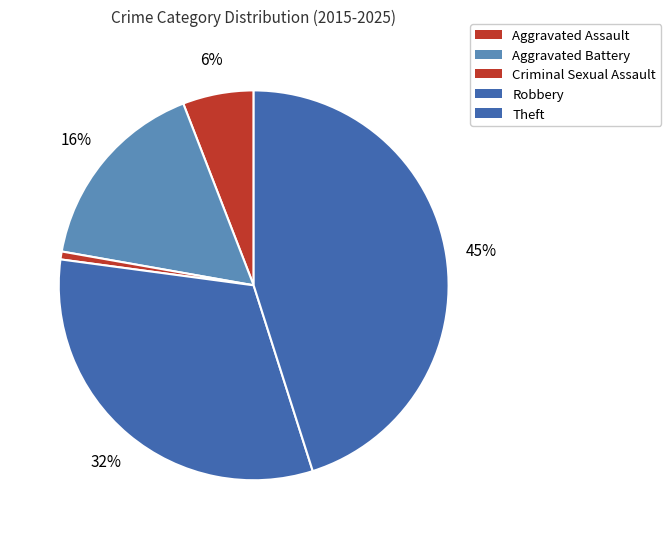

Rank the categories by value from lowest to highest.

Criminal Sexual Assault, Aggravated Assault, Aggravated Battery, Robbery, Theft